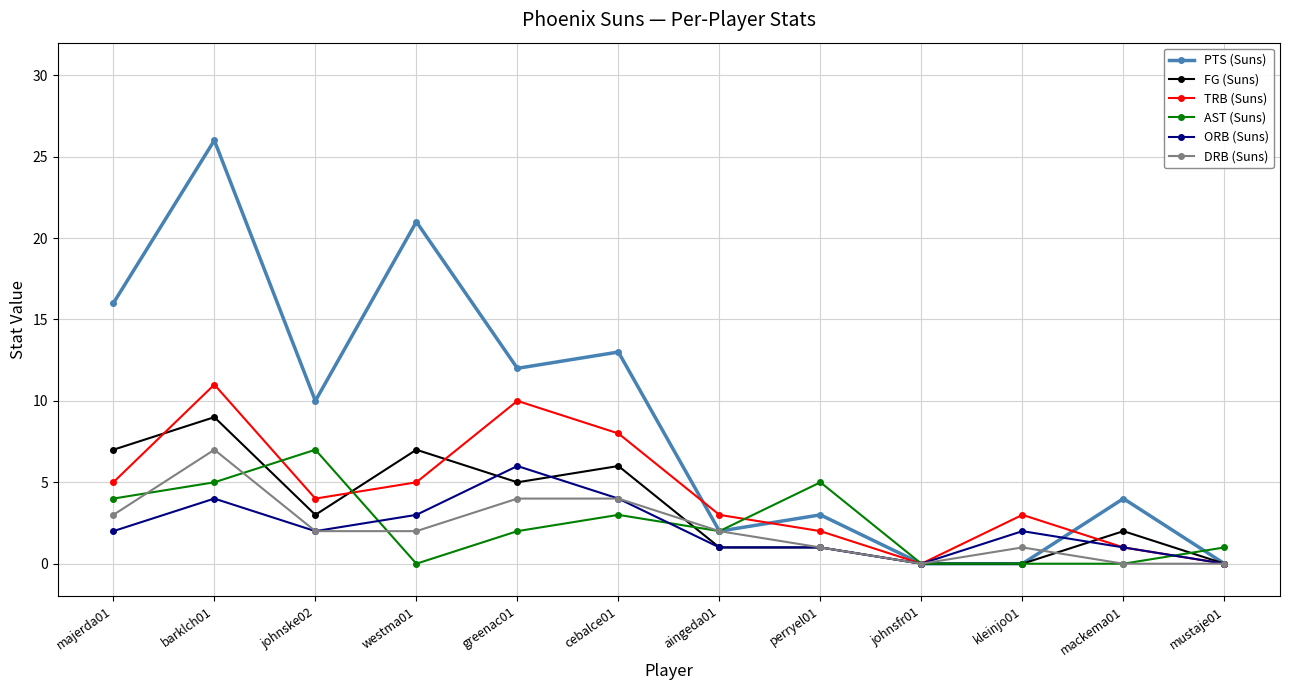

Is it true that FG (Suns) equals 1 at greenac01?

False